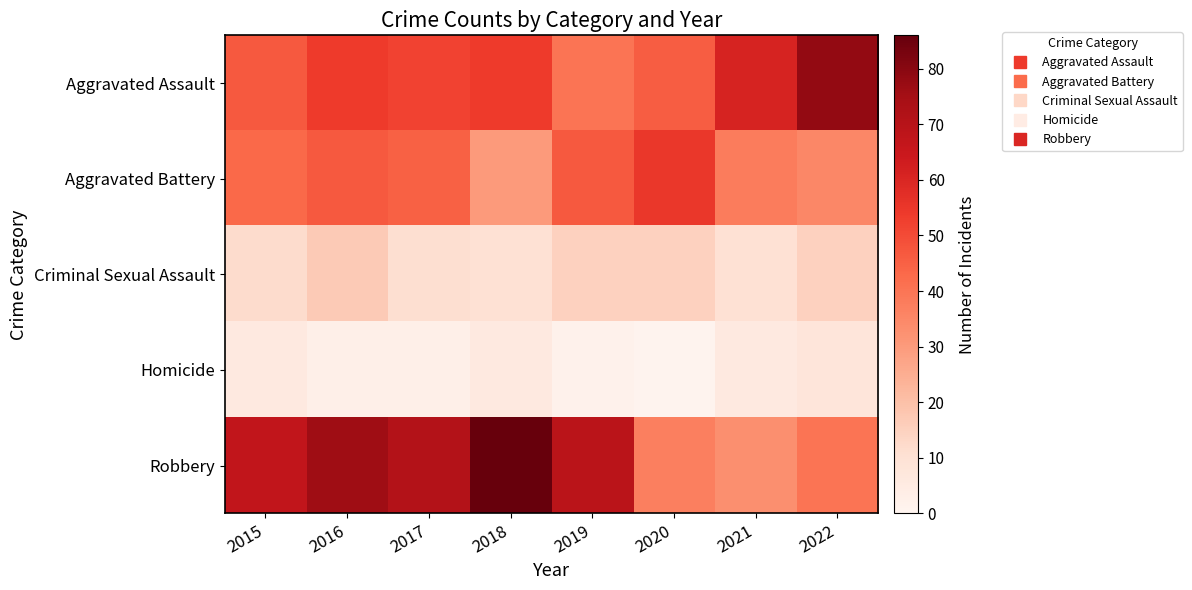

Reading right to left, transcribe all the data shown in this chart.

Aggravated Assault: 2022=78	2021=61	2020=46	2019=40	2018=54	2017=52	2016=54	2015=47
Aggravated Battery: 2022=35	2021=38	2020=55	2019=47	2018=30	2017=45	2016=47	2015=43
Criminal Sexual Assault: 2022=15	2021=10	2020=15	2019=15	2018=10	2017=11	2016=17	2015=12
Homicide: 2022=8	2021=6	2020=1	2019=2	2018=6	2017=3	2016=3	2015=6
Robbery: 2022=40	2021=33	2020=37	2019=69	2018=86	2017=71	2016=76	2015=67